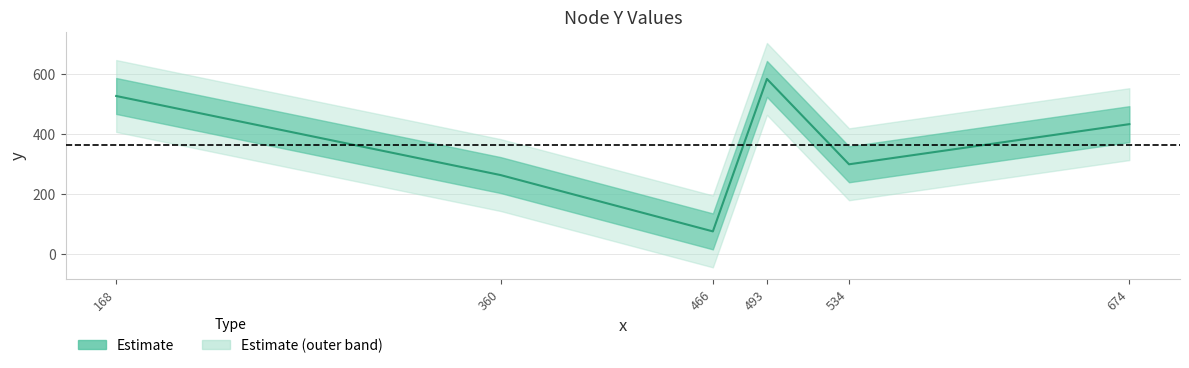

What is the minimum value shown in the chart?

75